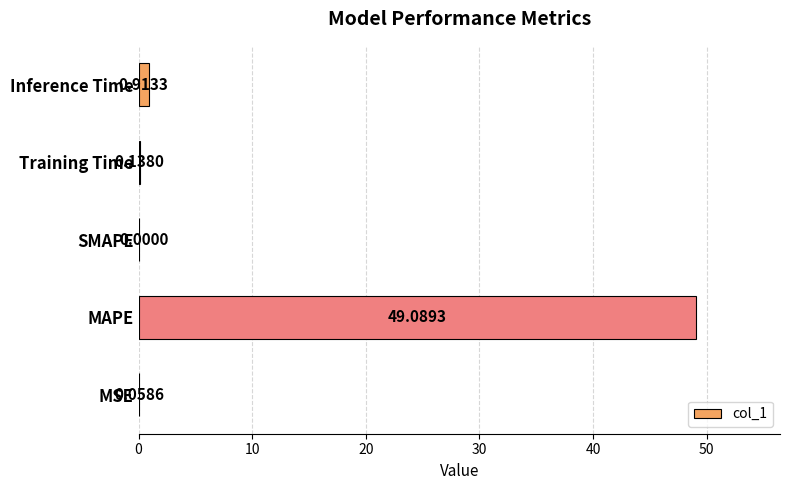

What is the sum of the values at MSE and Inference Time?

1.0